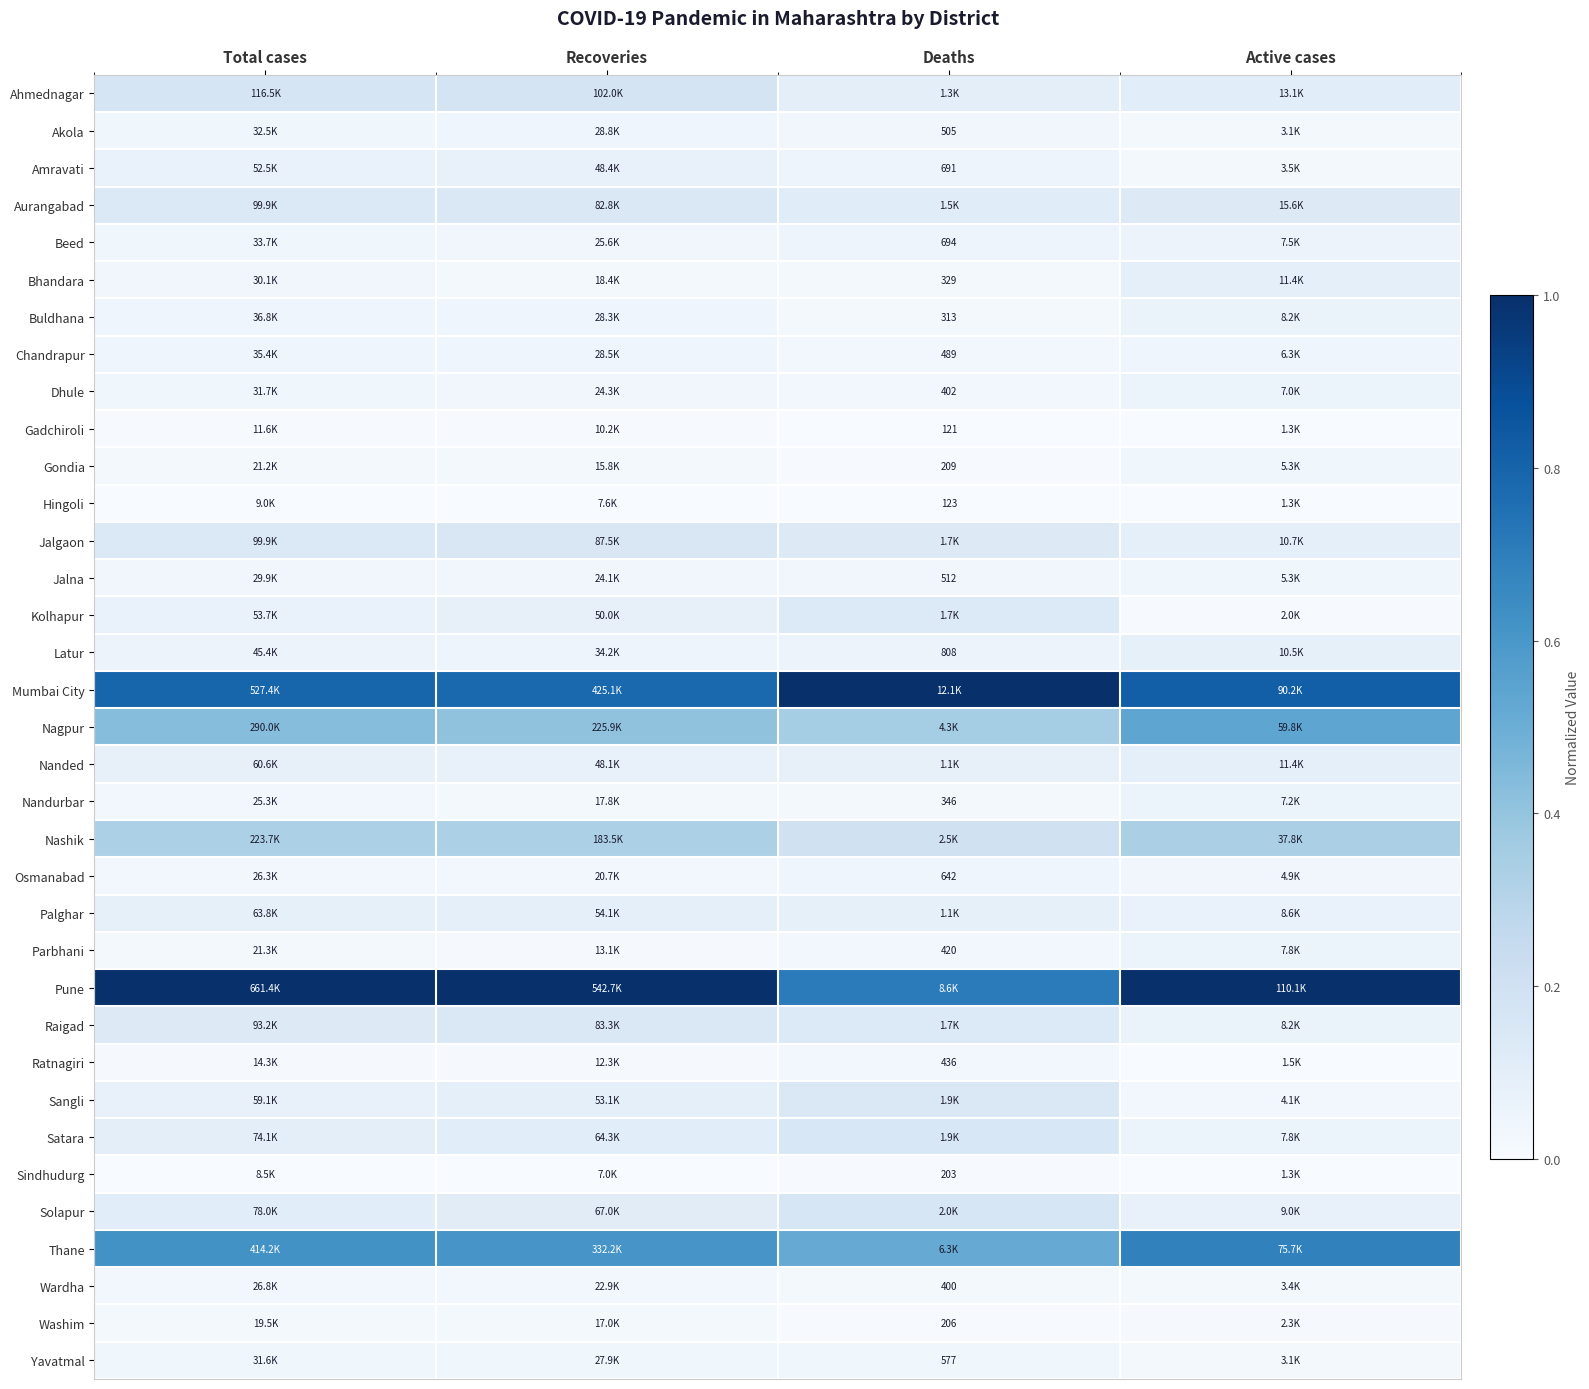

Which series has the largest range (max minus min)?

Pune